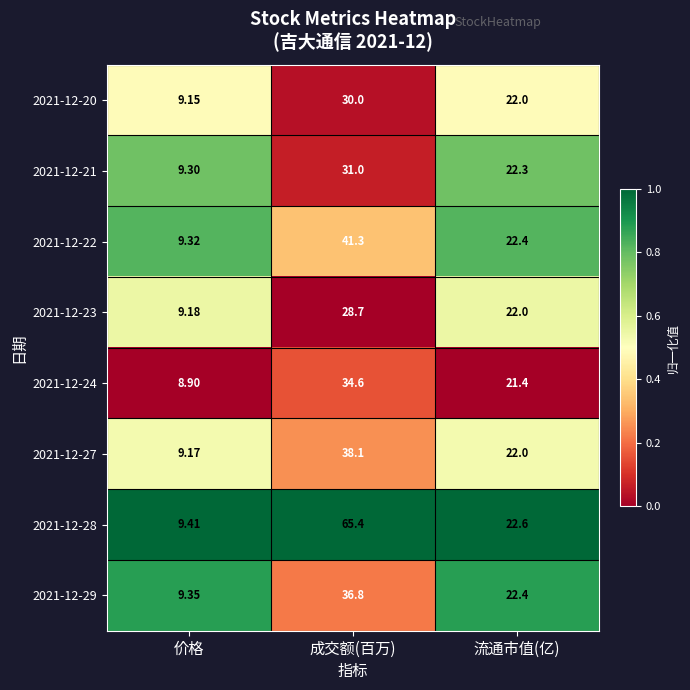

What is the spread (max minus min) of values at 成交额(百万)?

36.7